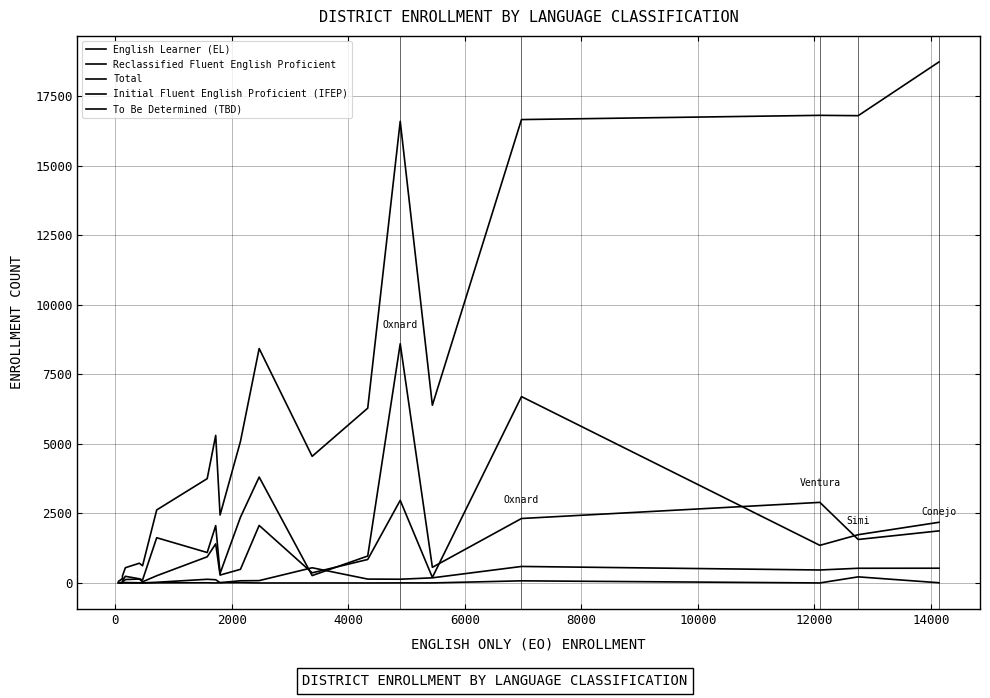

How many lines are shown in the chart?

5